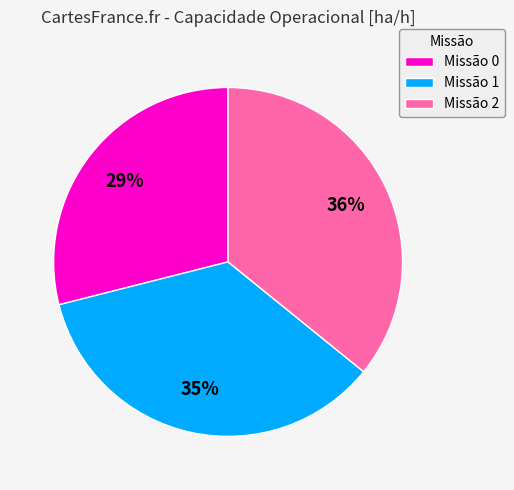

Count the number of slices in the pie.

3